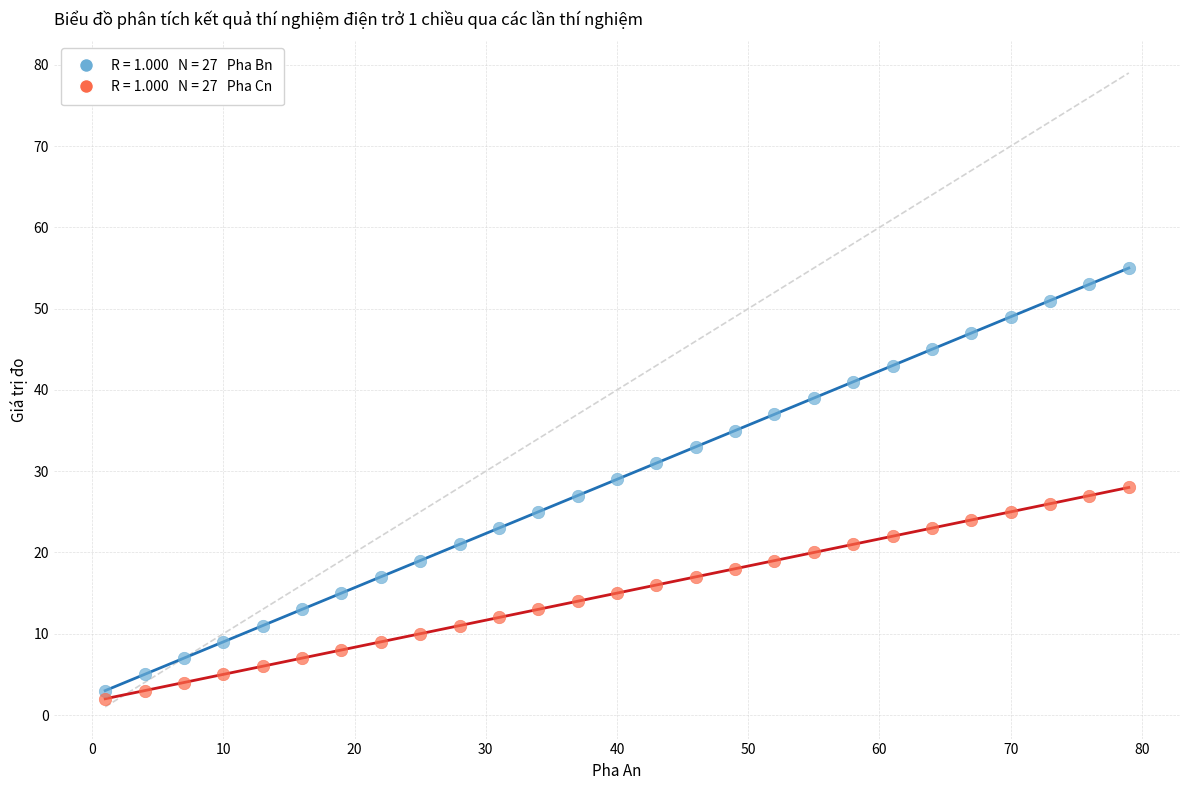

Across all data points, what is the range of X values (max minus min)?

78